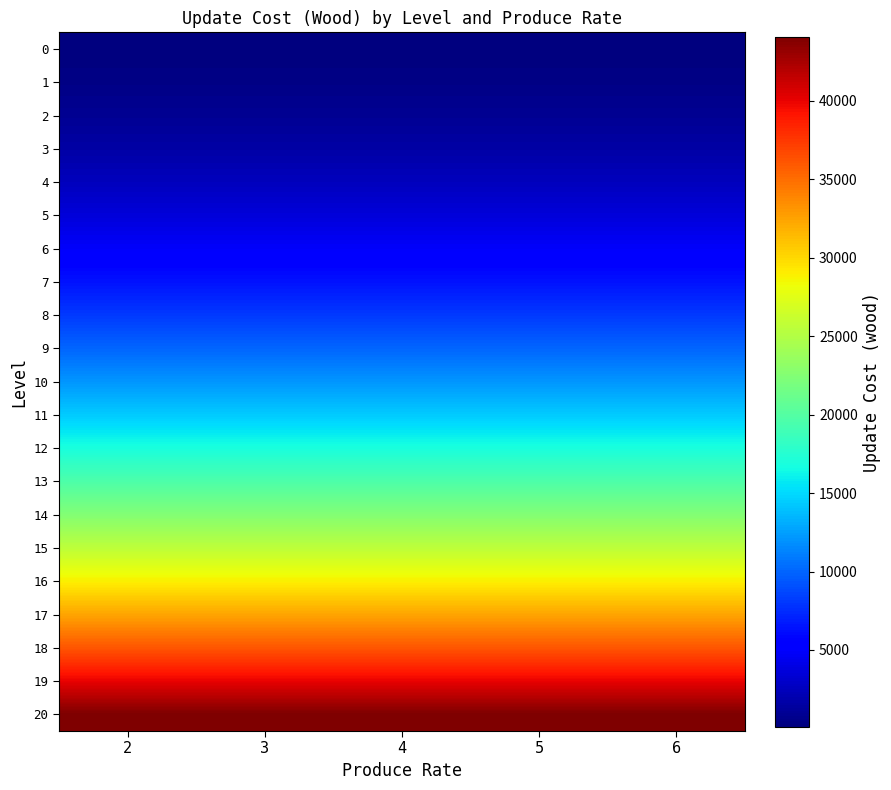

What is the minimum value shown in the chart?

100